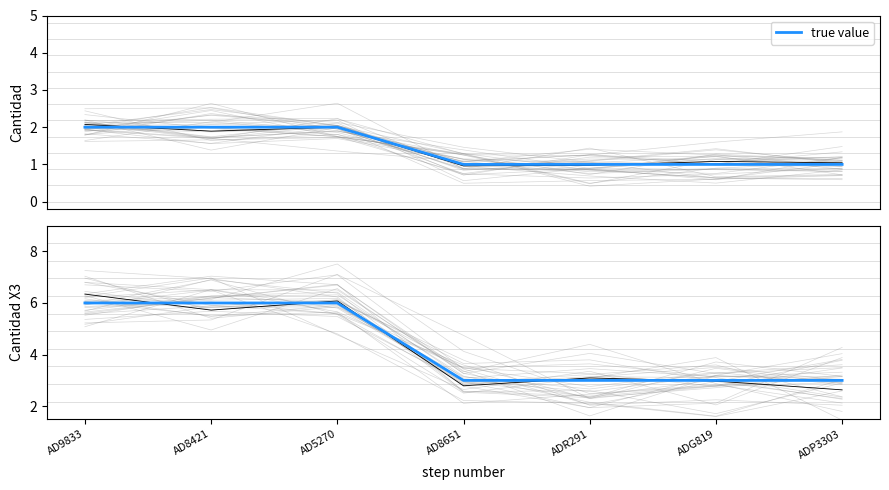

True or false: the data shows 6 at AD9833.

True